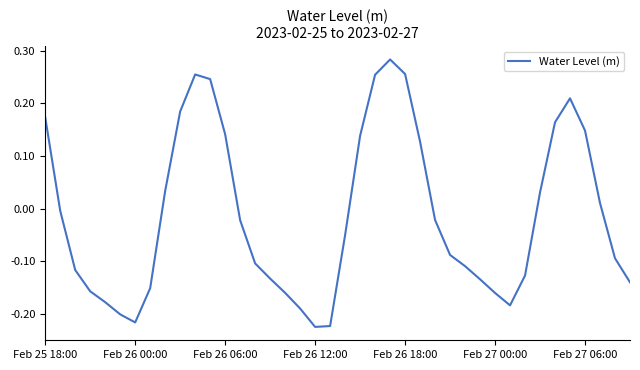

What is the difference between the maximum and minimum values?

0.5